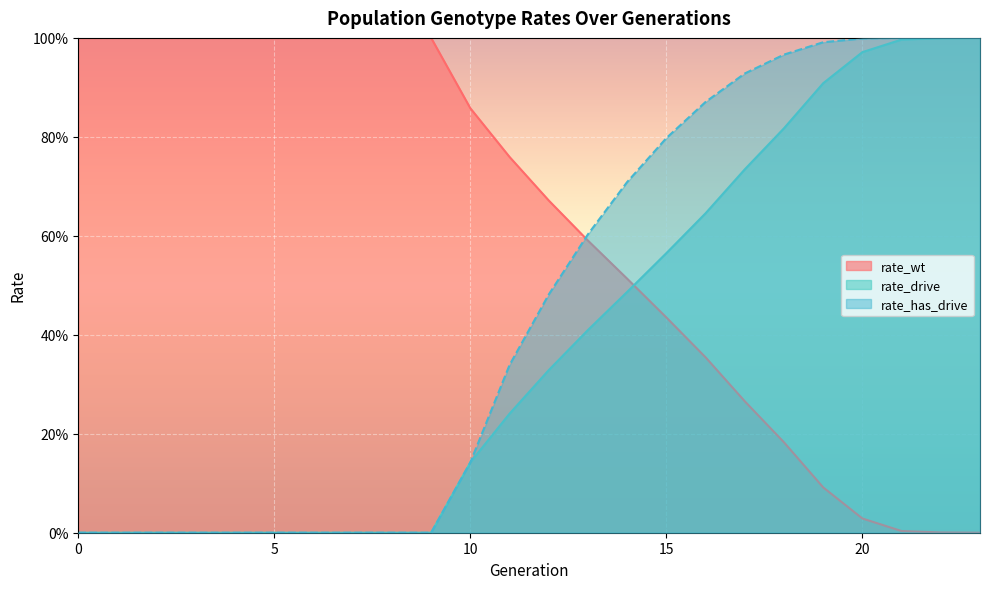

Count the number of categories in the chart.

24